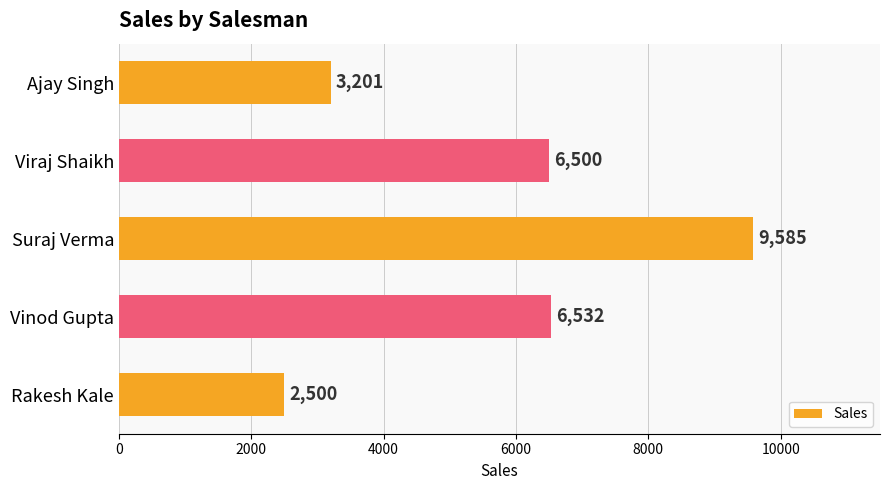

The value at Vinod Gupta is 2744. True or false?

False